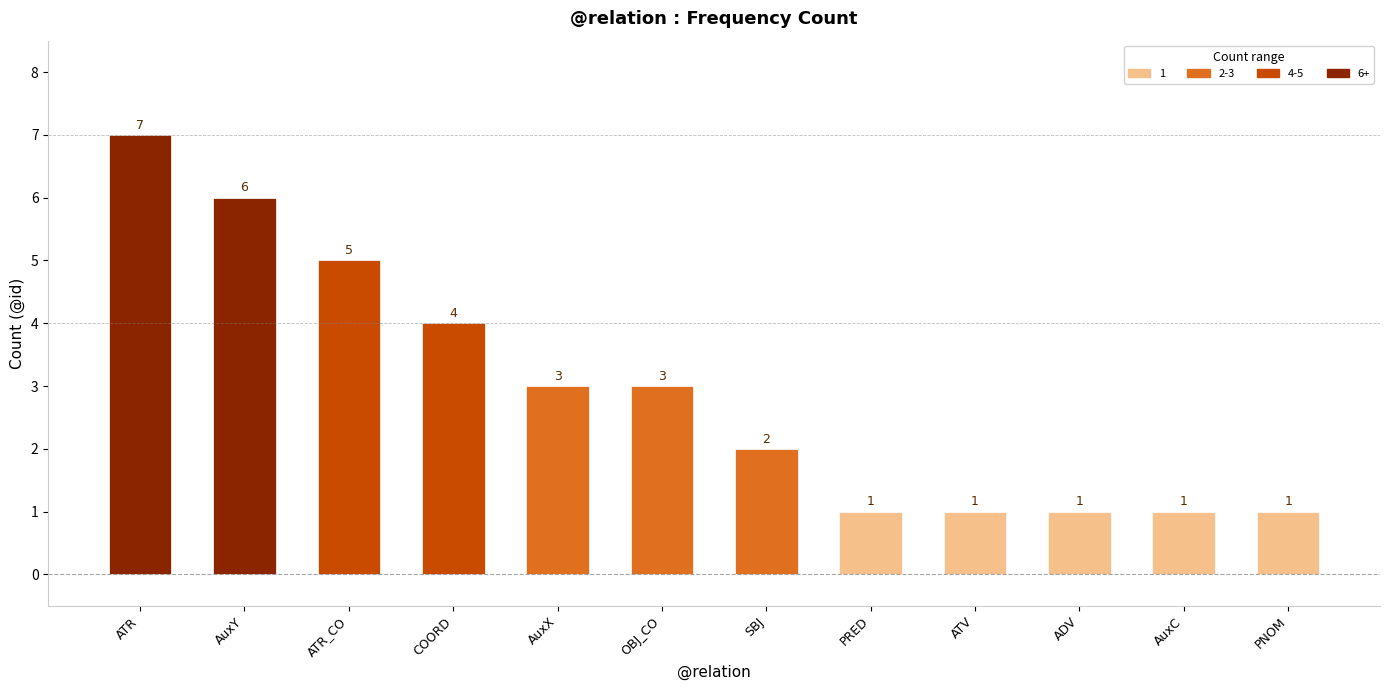

What is the difference between the values at ATR and ATV?

6